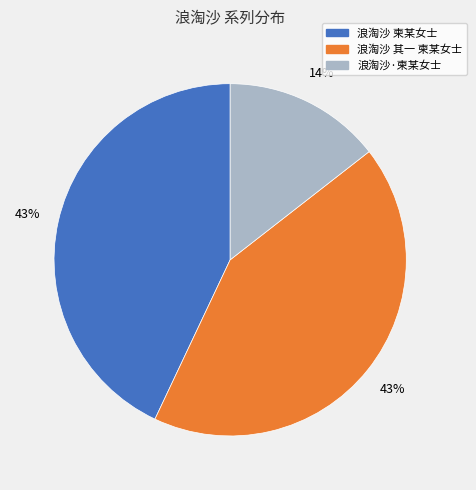

What is the smallest slice in the pie chart?

浪淘沙·柬某女士